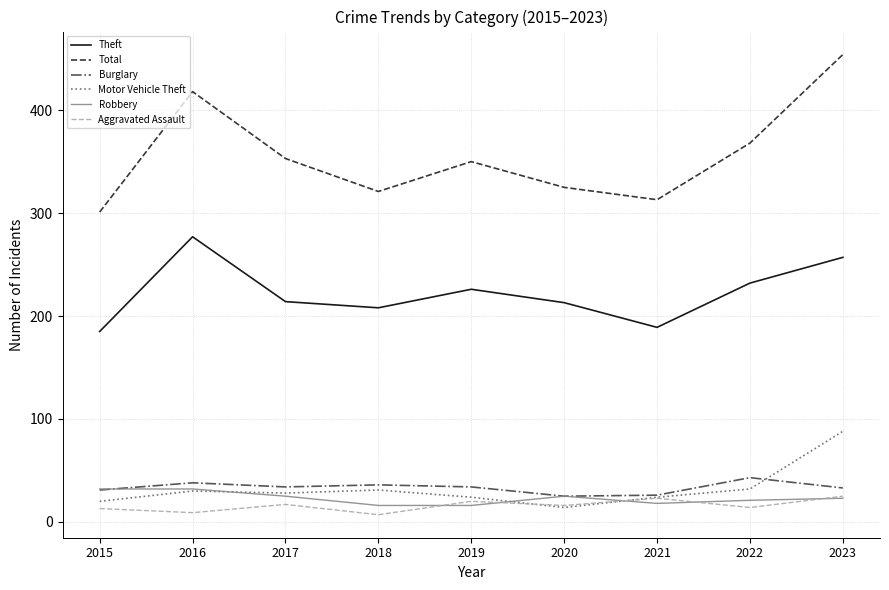

The value of Aggravated Assault at 2023 is 25. True or false?

True